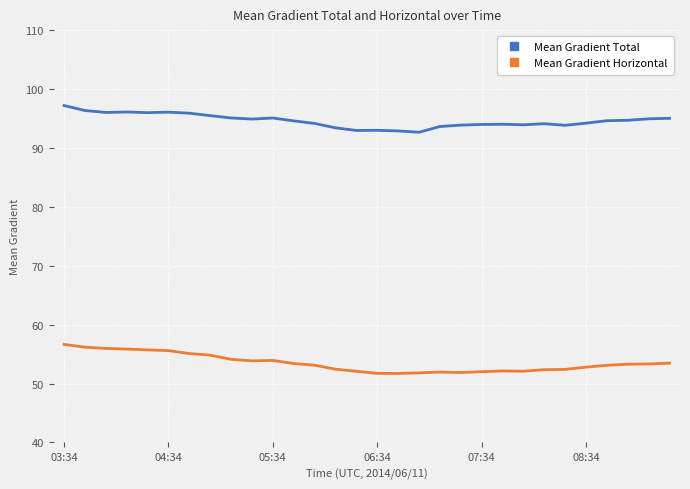

Which series has the largest total across all categories?

Mean Gradient Total